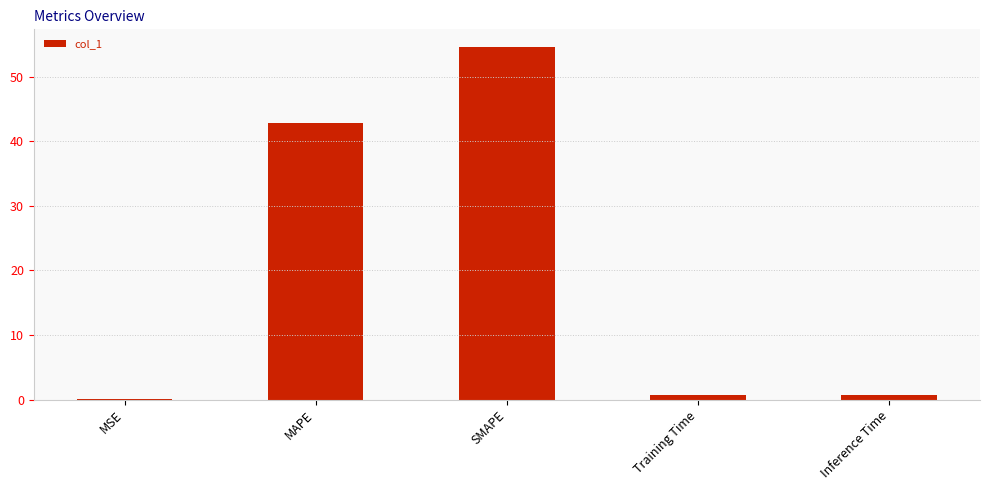

What is the greatest value displayed?

54.6